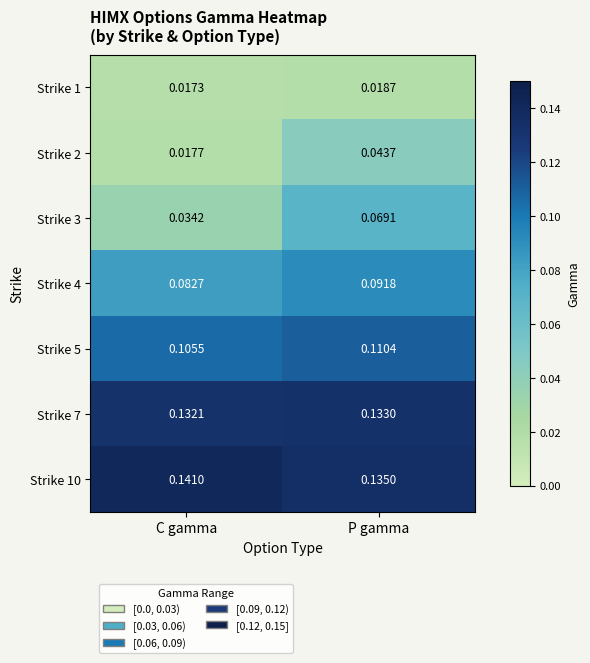

Which category has the lowest value in the Strike 7 series?

C gamma